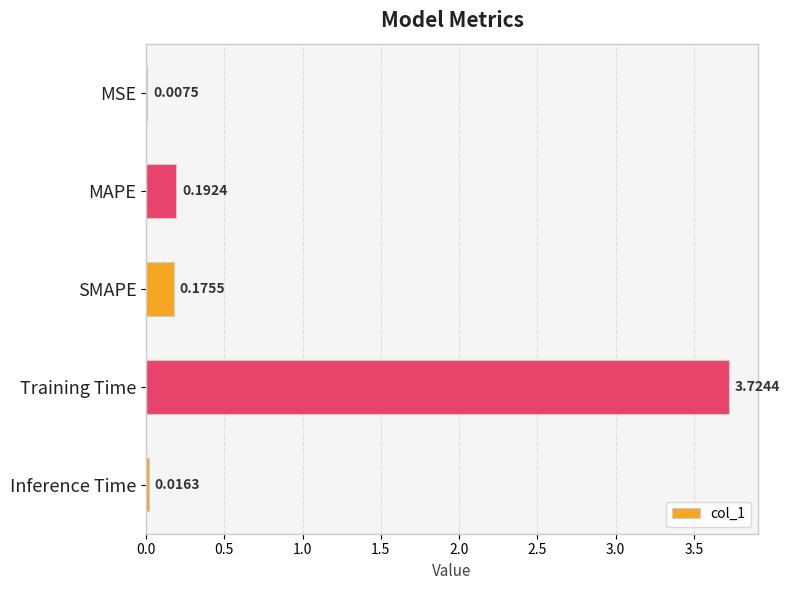

Between SMAPE and MSE, which is larger?

SMAPE